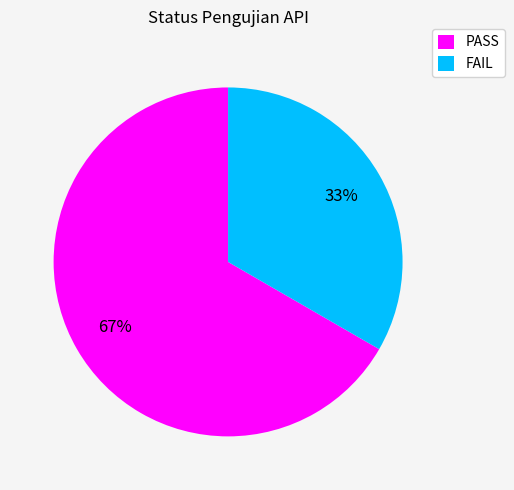

Rank the categories by value from lowest to highest.

FAIL, PASS